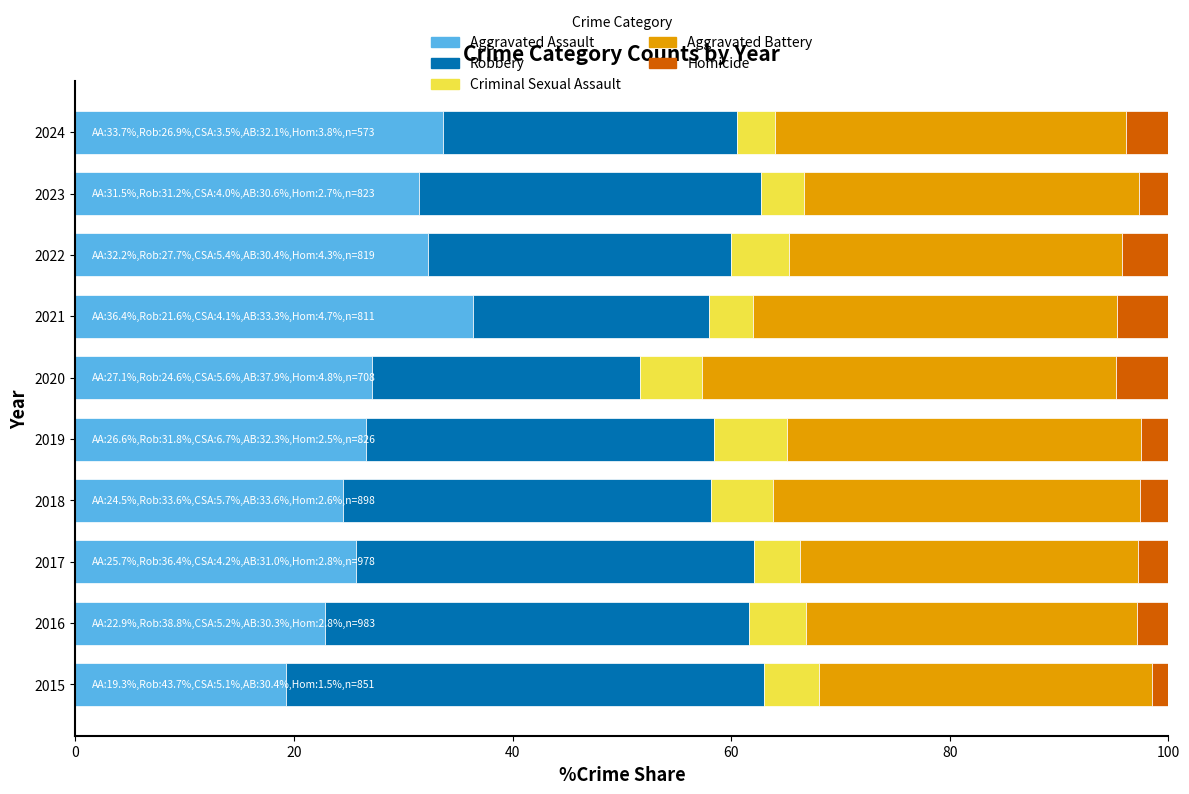

What is the total value across all series at 2023?

100.0